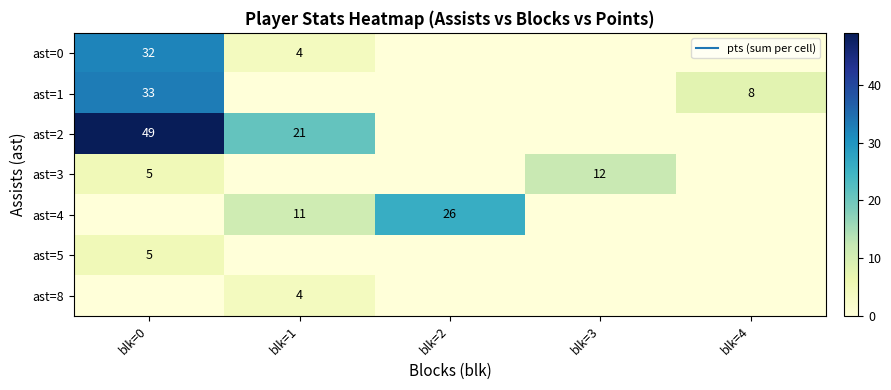

What is the spread (max minus min) of values at blk=2?

26